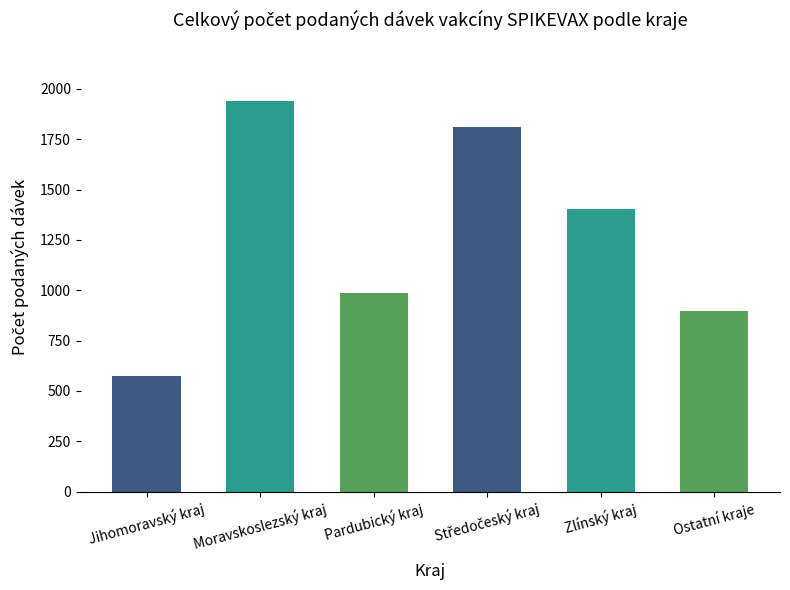

How many bars are there in total?

6